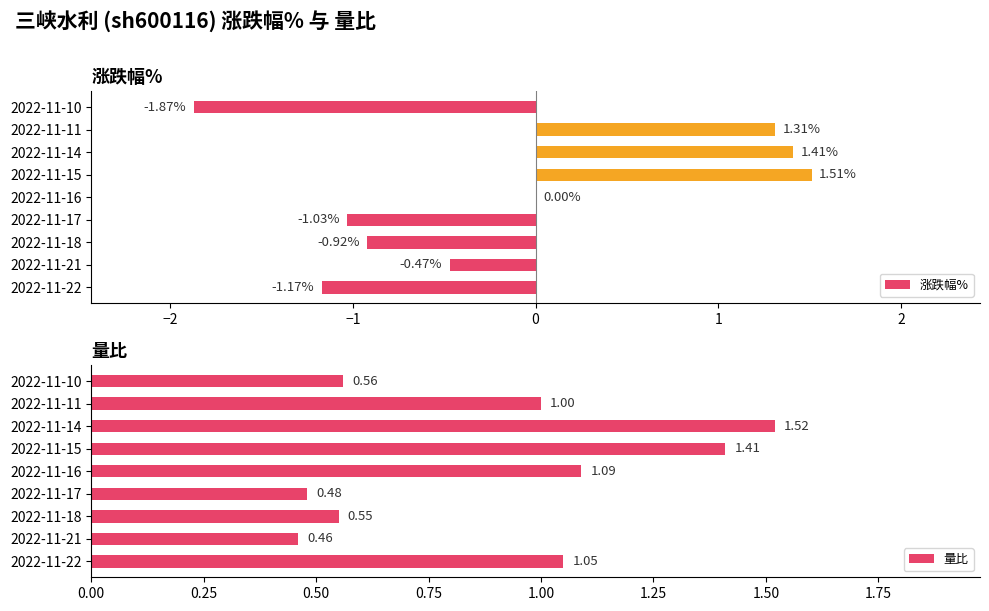

How many values in the 涨跌幅% series exceed 0?

3